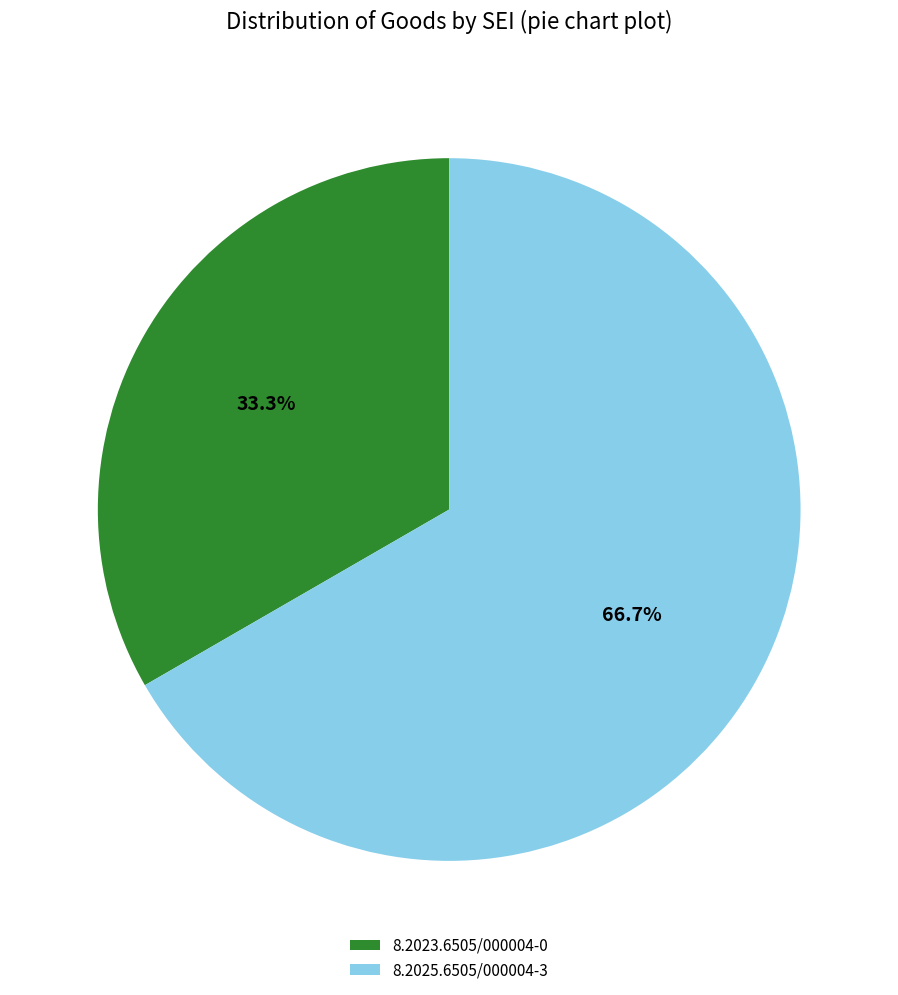

What percentage is NOT represented by 8.2025.6505/000004-3?

33.3%